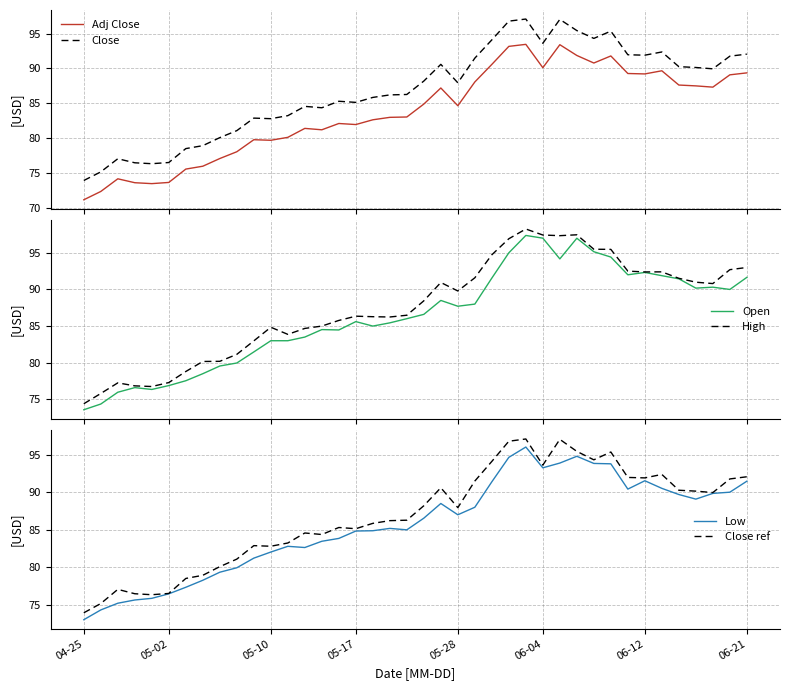

How many interior local peaks does the Adj Close series have?

9